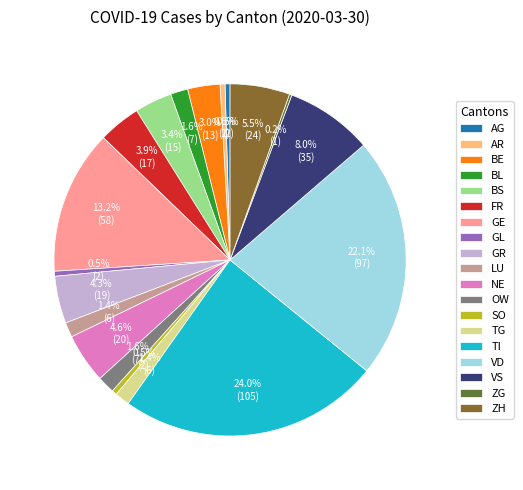

Which category has the biggest portion of the pie?

TI